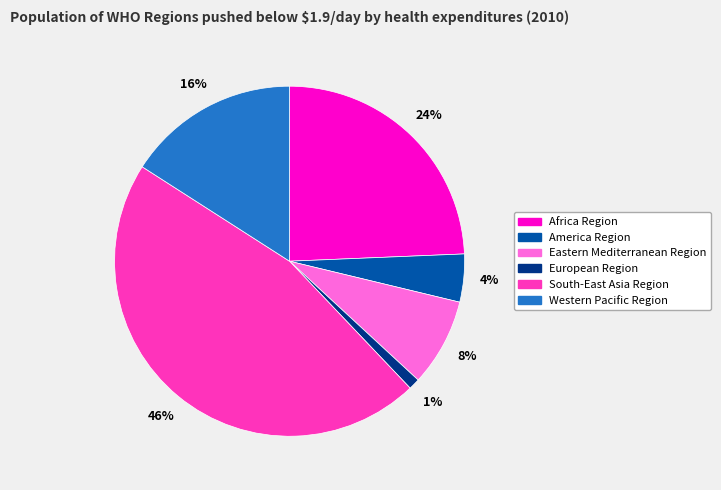

Is the sum of South-East Asia Region and Eastern Mediterranean Region greater than half?

Yes